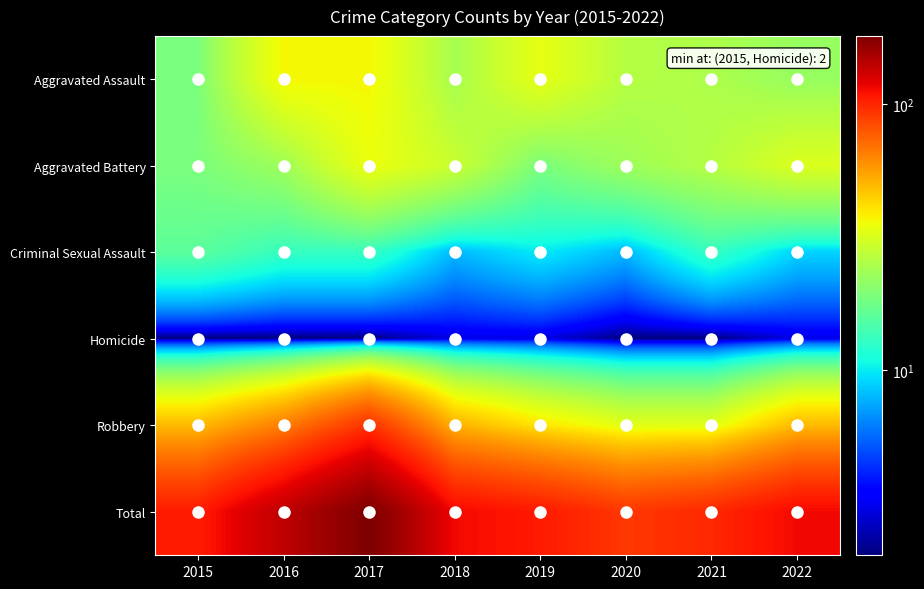

Which series changed the most between 2016 and 2017?

Total